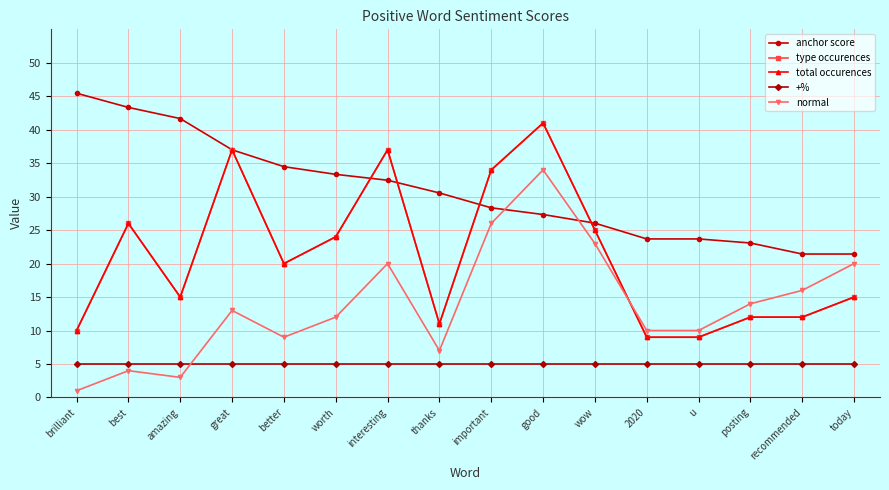

True or false: type occurences has more than 2 points higher than both neighbors.

True